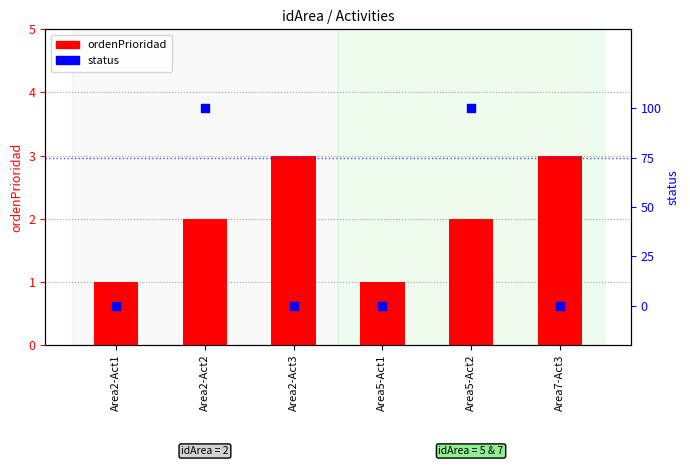

What are all the series names shown in the legend?

ordenPrioridad, status